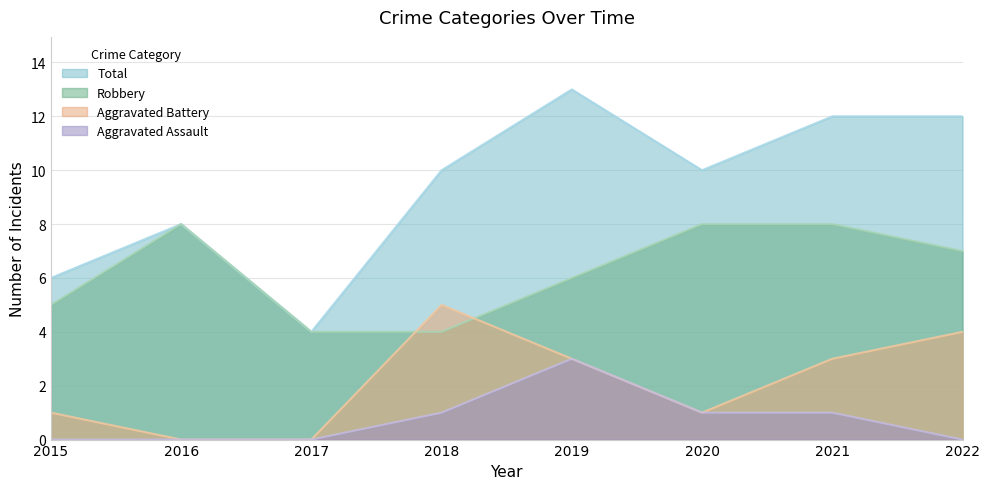

The Robbery series shows 6 at 2019. True or false?

True